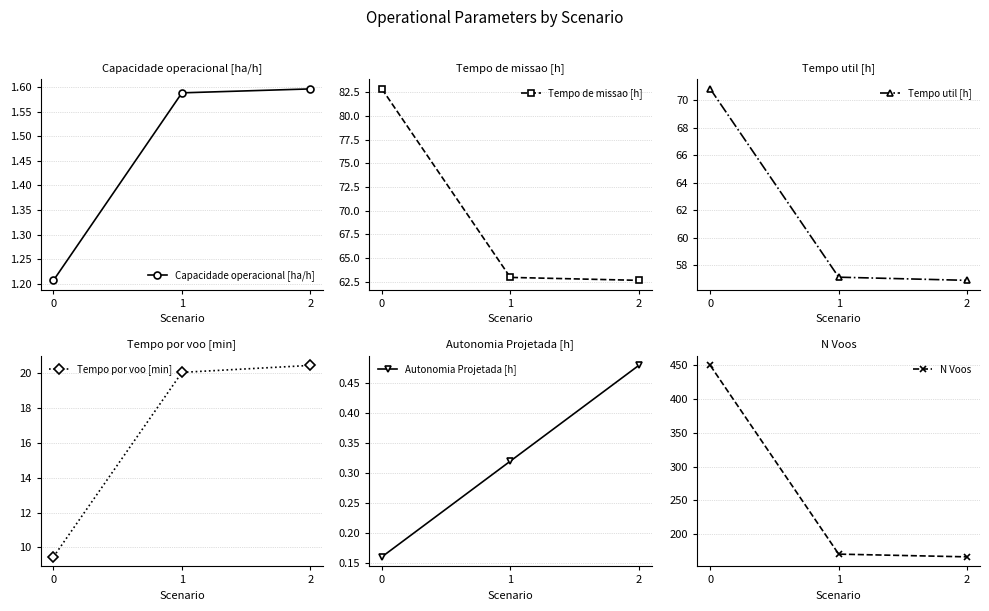

What is the difference between the Tempo util [h] values at 0 and 2?

13.9